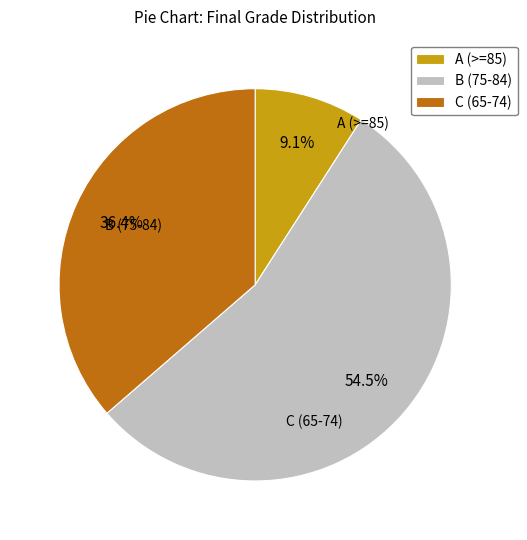

Between B (75-84) and A (>=85), which is larger?

B (75-84)